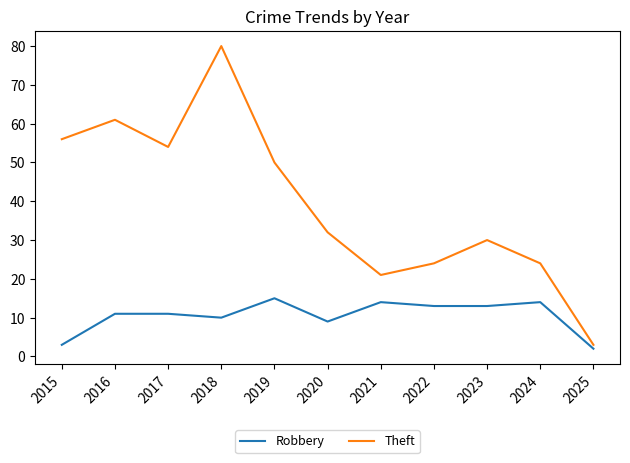

Reading left to right, list all the values displayed in this chart.

Robbery: 2015=3	2016=11	2017=11	2018=10	2019=15	2020=9	2021=14	2022=13	2023=13	2024=14	2025=2
Theft: 2015=56	2016=61	2017=54	2018=80	2019=50	2020=32	2021=21	2022=24	2023=30	2024=24	2025=3